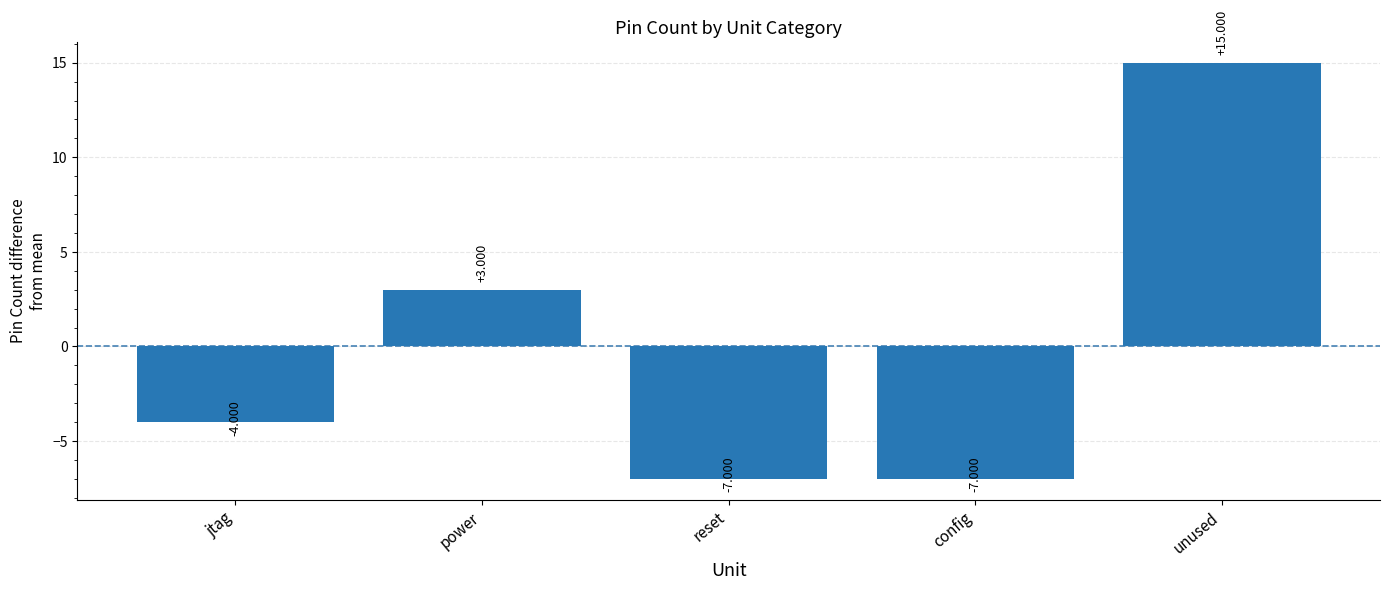

What is the difference between the maximum and second lowest values?

22